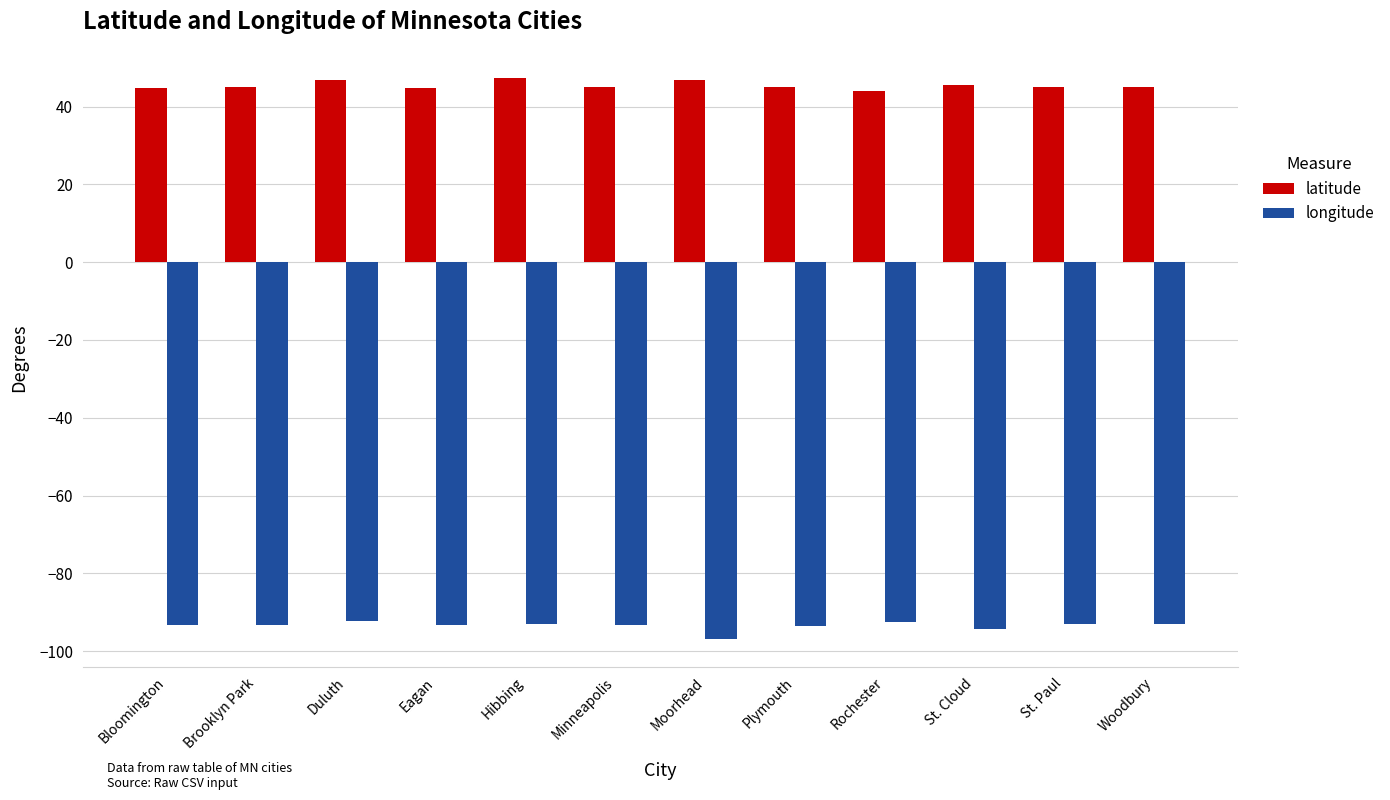

List the series in order of their peak value, highest first.

latitude, longitude